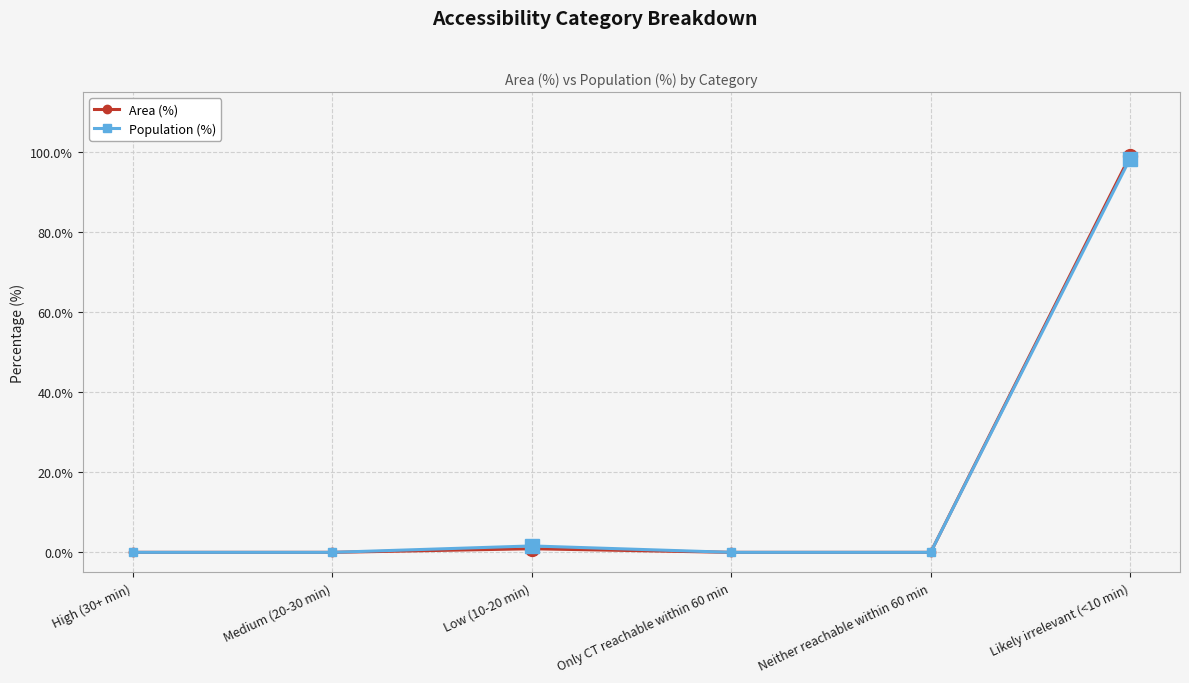

Count the number of categories in the chart.

6